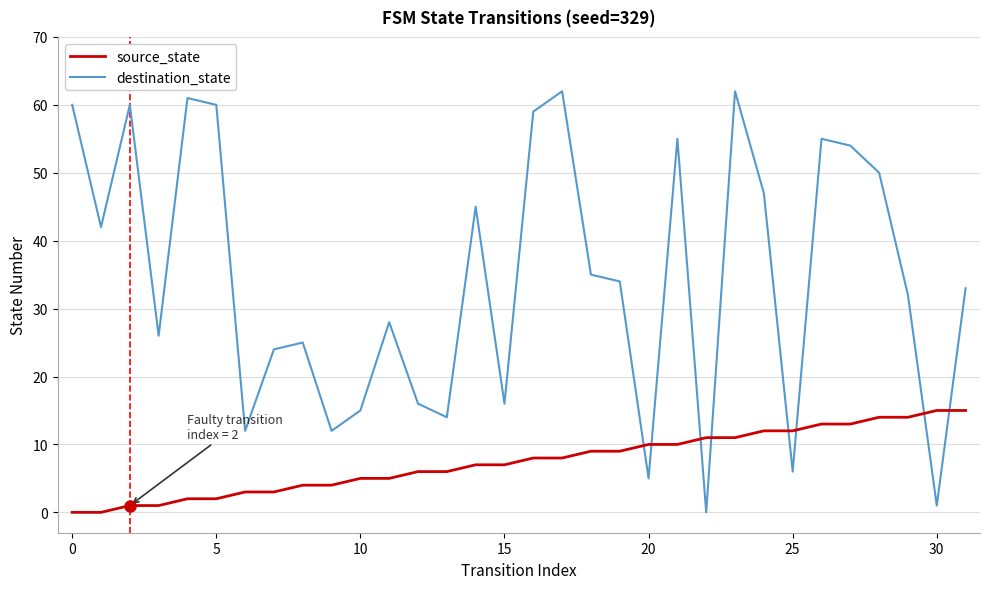

Which series ends up on top after the final intersection of destination_state and source_state?

destination_state